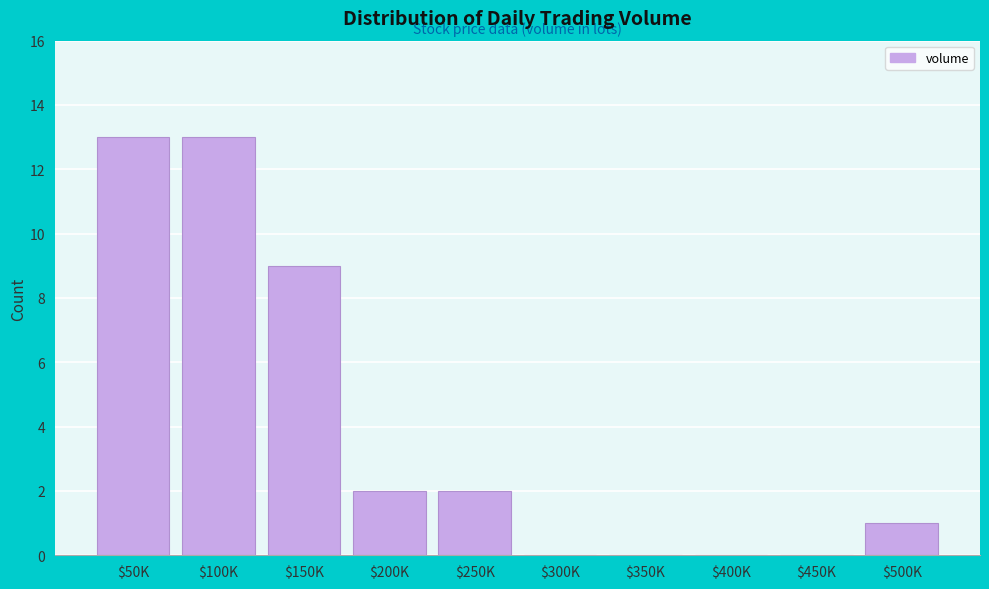

The value at $450K is -9. True or false?

False